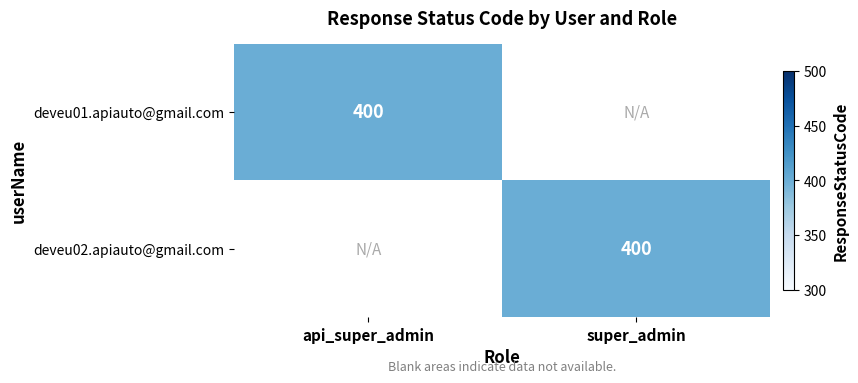

At how many categories does at least one series exceed 208?

2